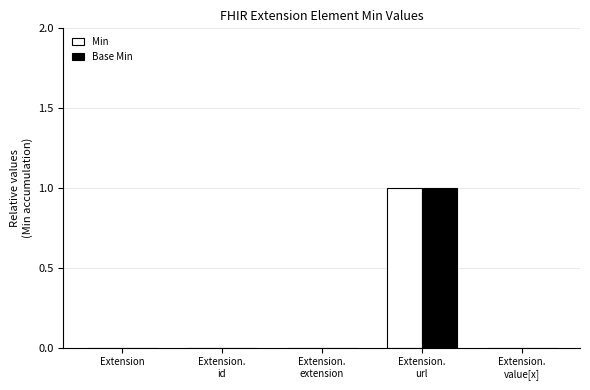

Are the bars grouped side by side (vs. stacked)?

Yes